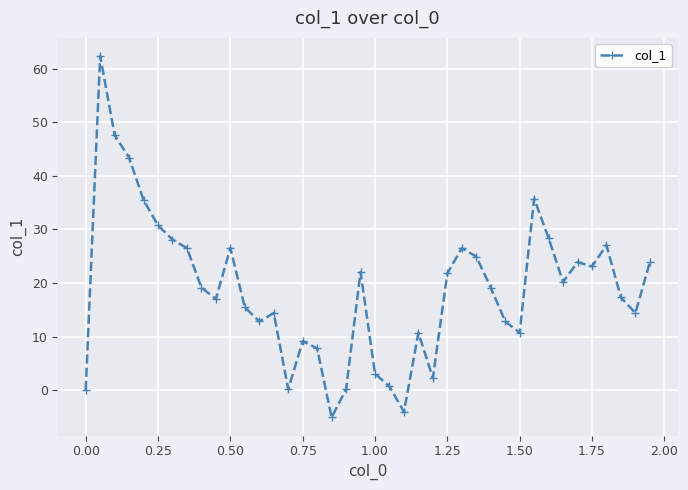

True or false: there are more than 2 points higher than both neighbors.

True